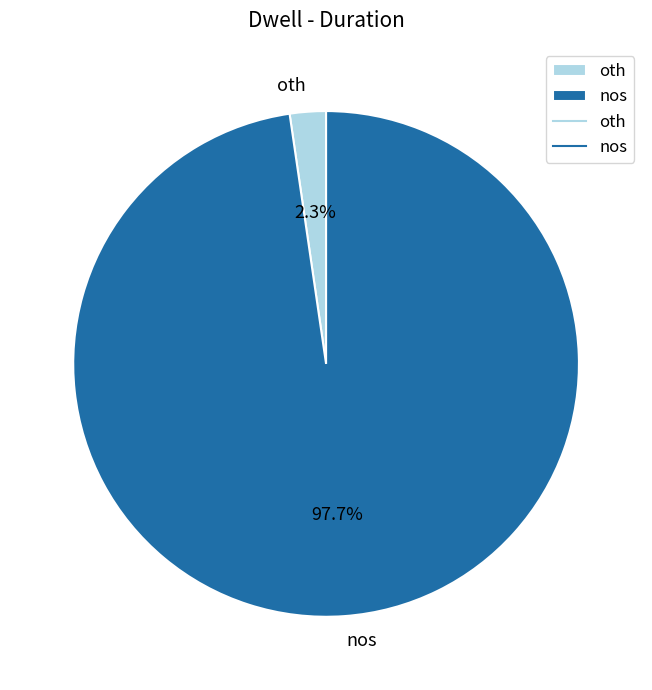

Does oth account for over 50% of the chart?

No